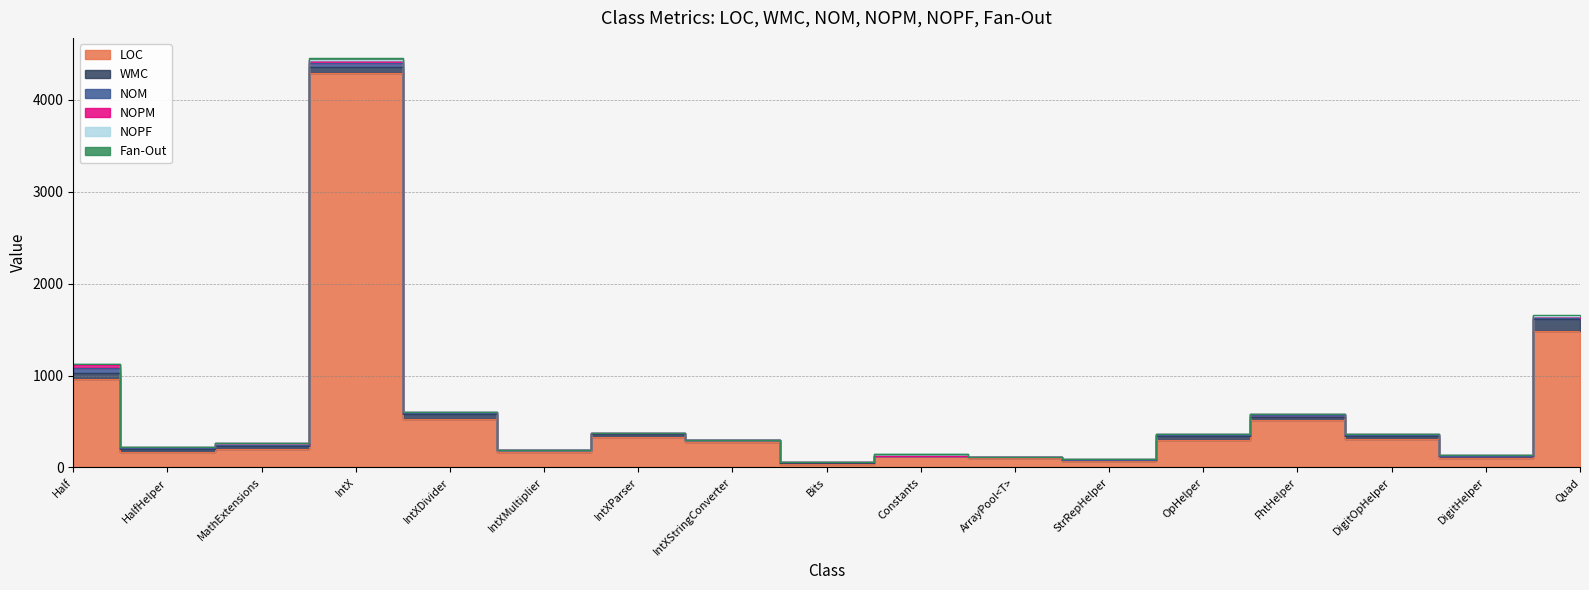

List the series in order of their peak value, highest first.

LOC, WMC, NOM, NOPM, NOPF, Fan-Out